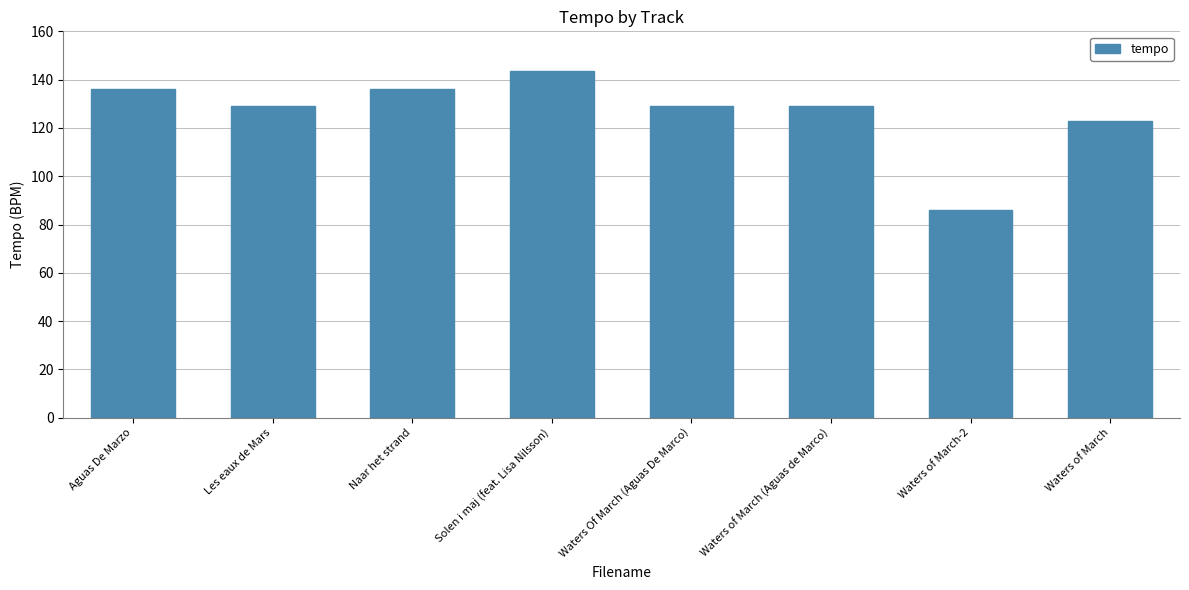

Approximately how many times larger is the value at Waters of March-2 compared to Waters Of March (Aguas De Marco)?

0.7